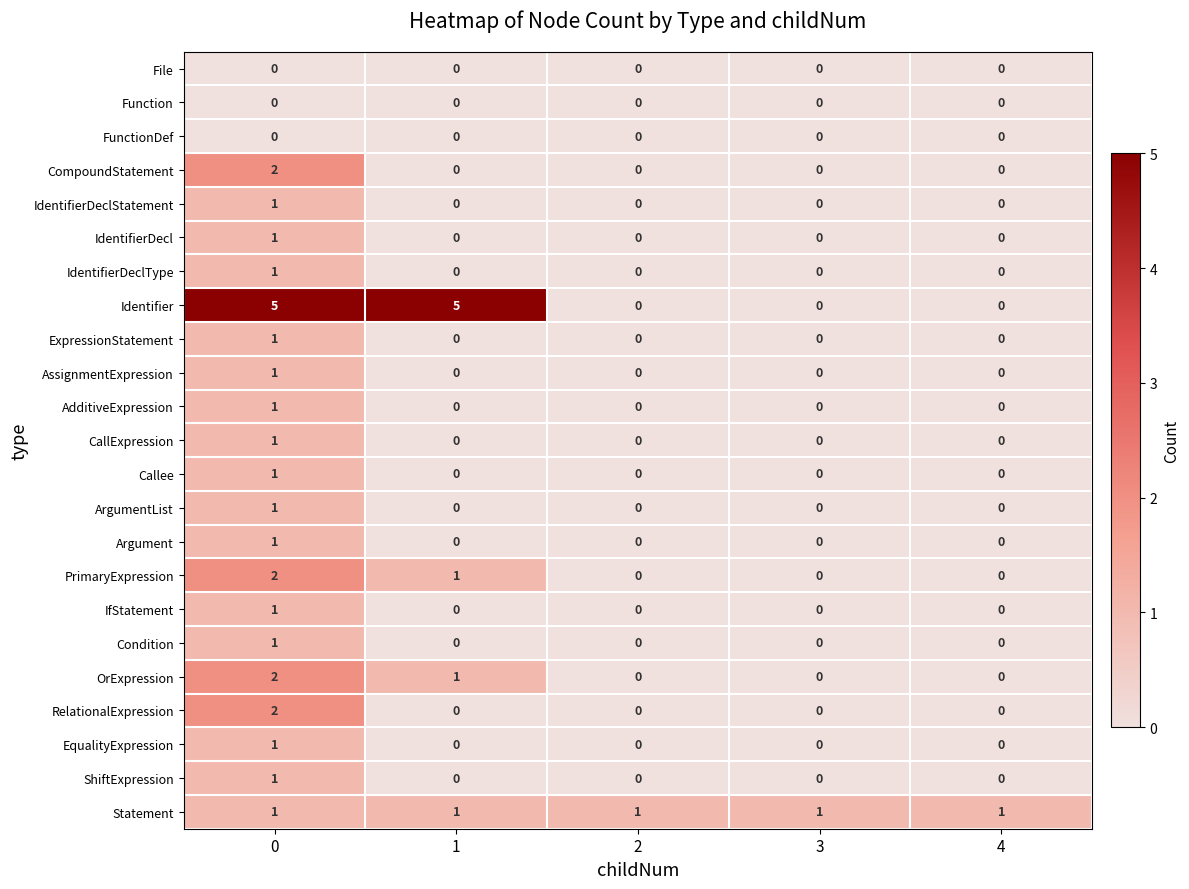

Which series has the largest total across all categories?

Identifier